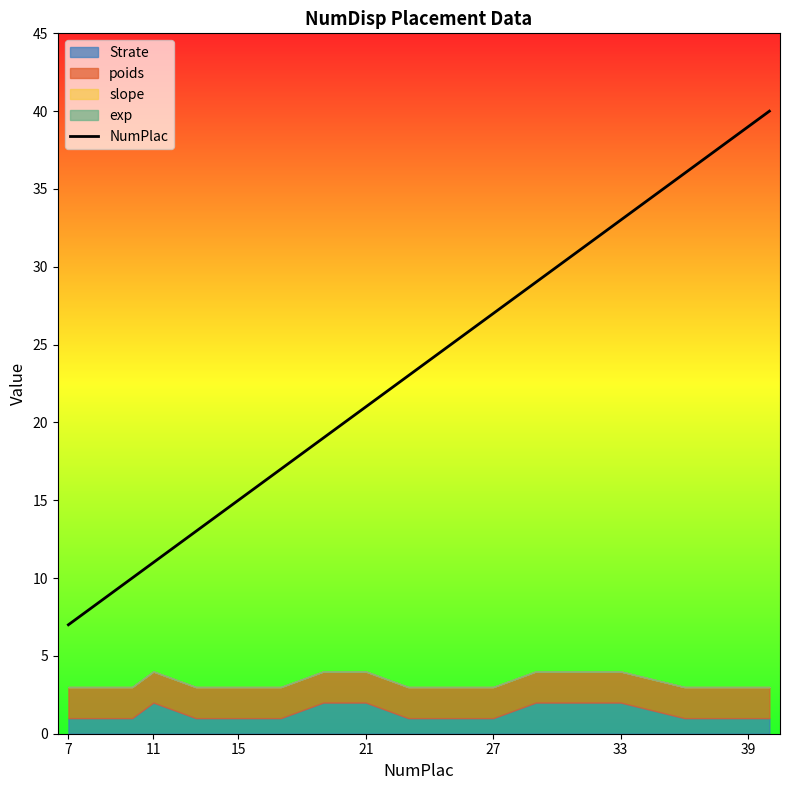

Does the chart have visible grid lines?

No